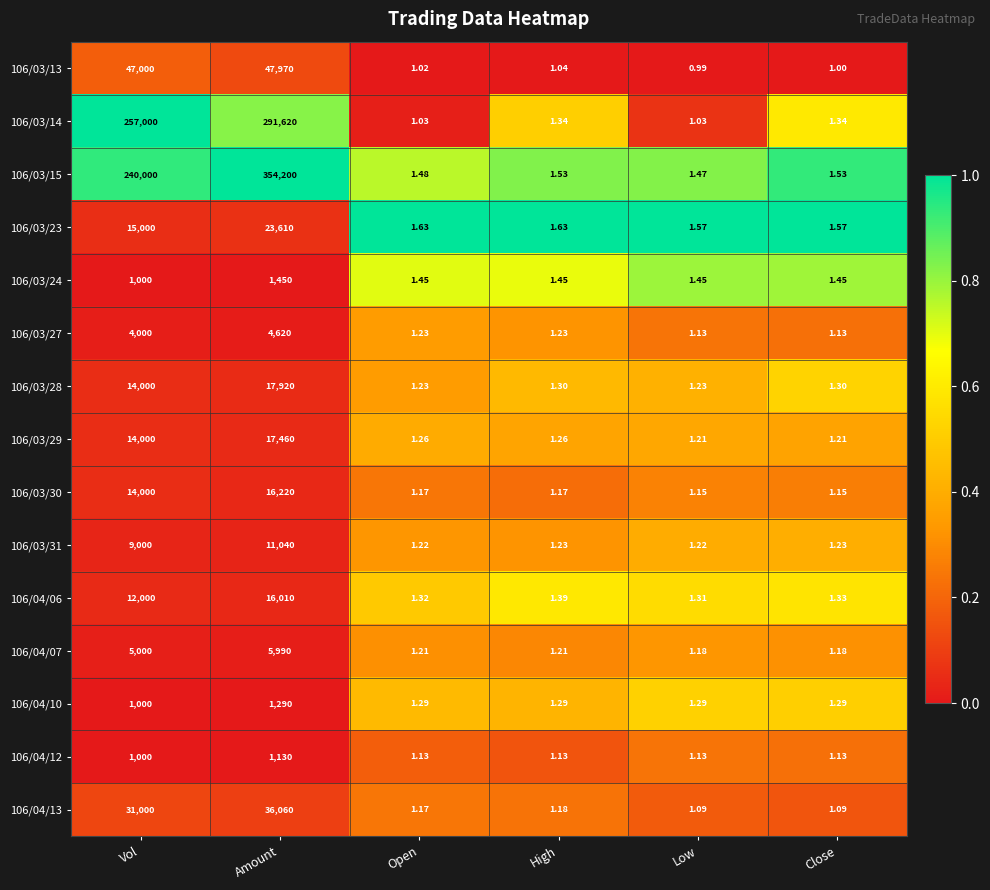

At which label is 106/04/06 closest to 8005?

Vol